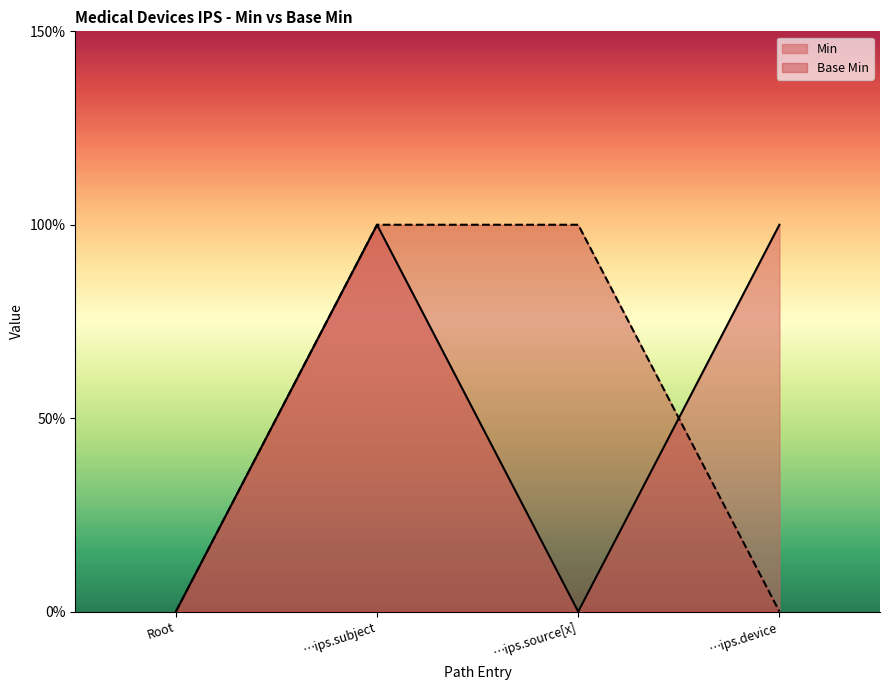

What are all the series names shown in the legend?

Min, Base Min